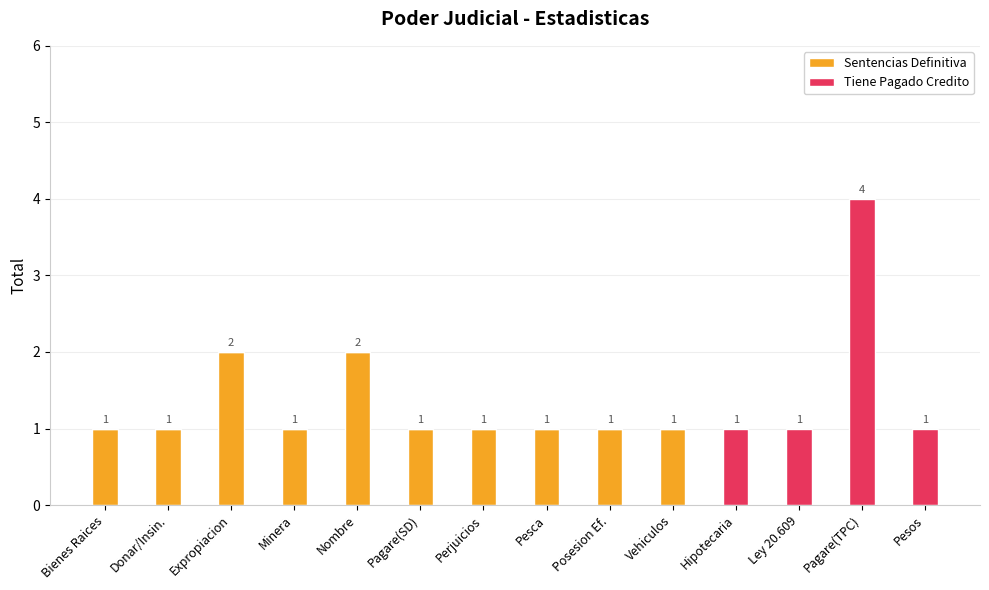

At which category is the sum across all series the highest?

Pagare(TPC)